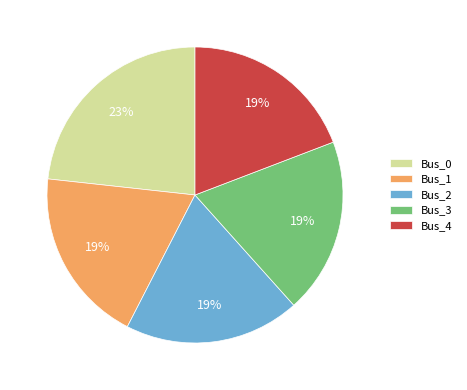

To the nearest percent, what is the difference between the largest and smallest slice percentages?

4%